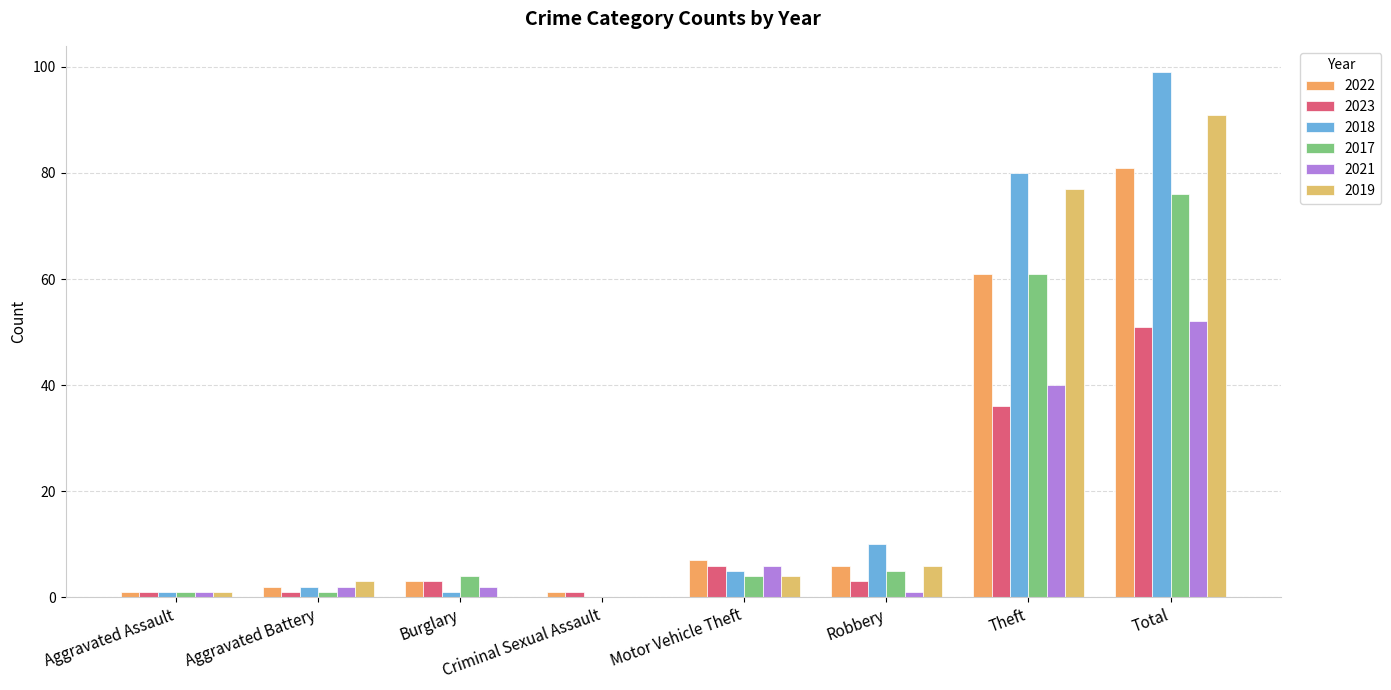

What is the sum of the 2021 values at Burglary and Aggravated Assault?

3